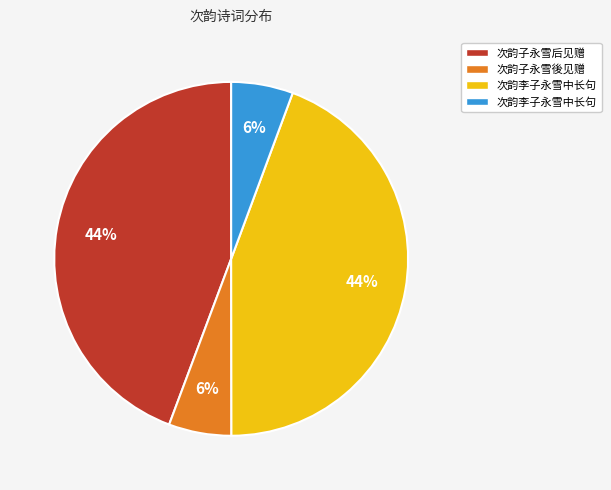

To the nearest percent, what is the average slice percentage?

25%